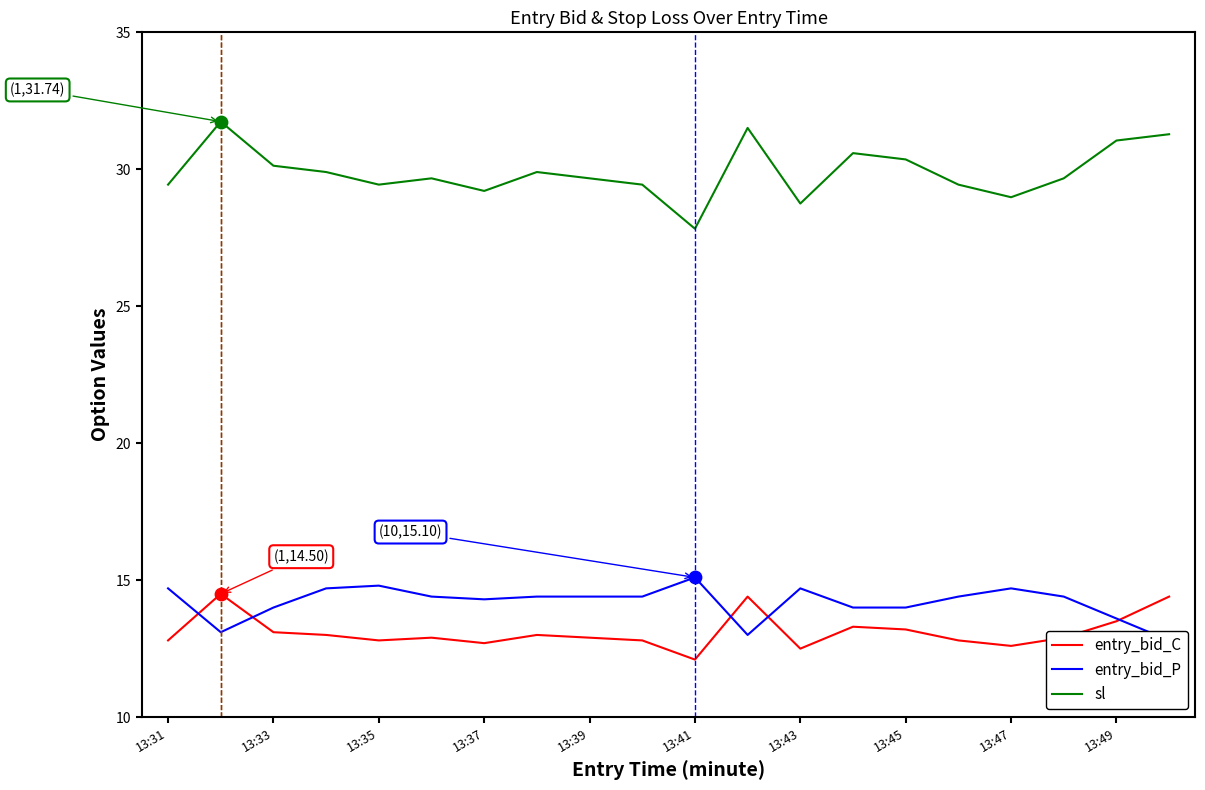

Is the value of sl at 11 greater than the value of entry_bid_C at 19?

Yes